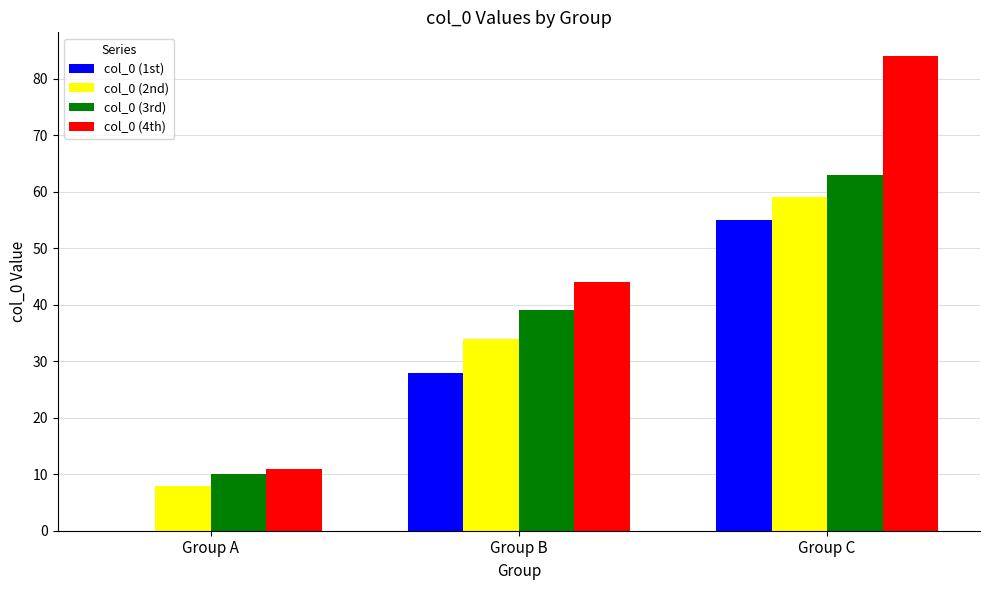

What is the average value of the col_0 (3rd) series?

37